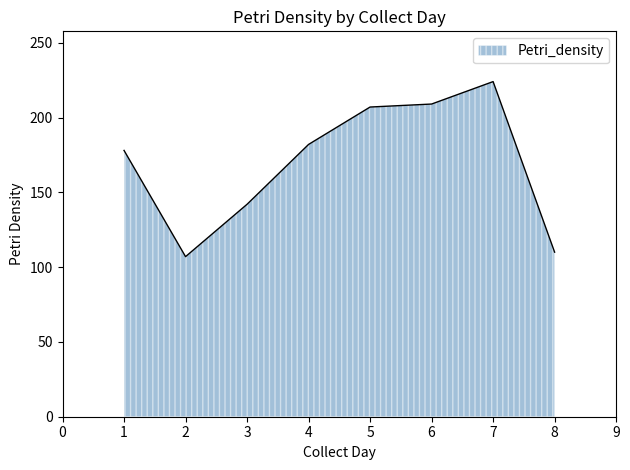

At which category does the chart reach its peak across all series?

7